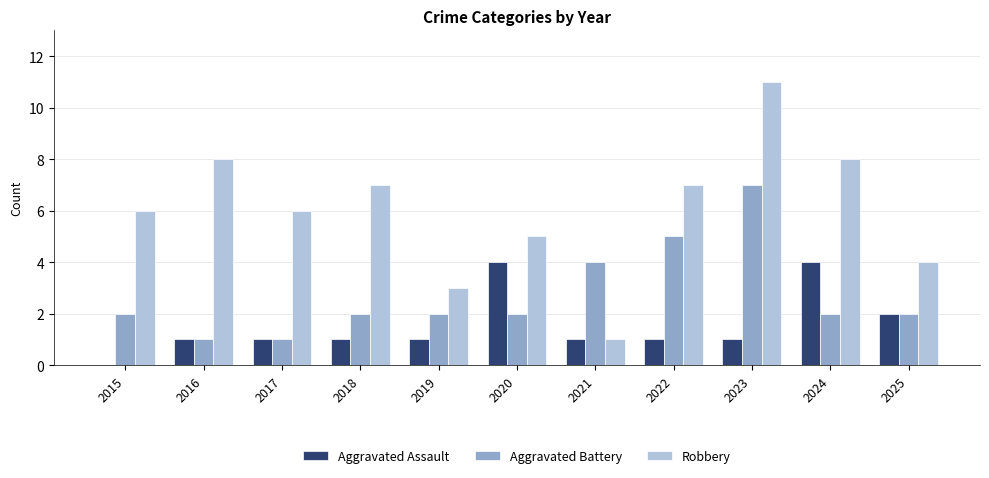

What is the average value of the Aggravated Assault series?

2